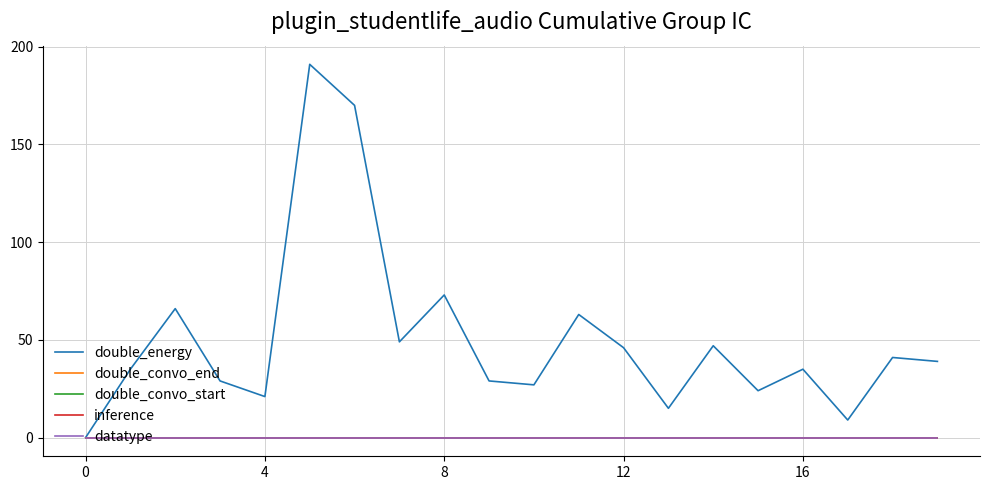

Reading left to right, list all the values displayed in this chart.

double_energy: 0	35	66	29	21	191	170	49	73	29	27	63	46	15	47	24	35	9	41	39
double_convo_end: 0	0	0	0	0	0	0	0	0	0	0	0	0	0	0	0	0	0	0	0
double_convo_start: 0	0	0	0	0	0	0	0	0	0	0	0	0	0	0	0	0	0	0	0
inference: 0	0	0	0	0	0	0	0	0	0	0	0	0	0	0	0	0	0	0	0
datatype: 0	0	0	0	0	0	0	0	0	0	0	0	0	0	0	0	0	0	0	0